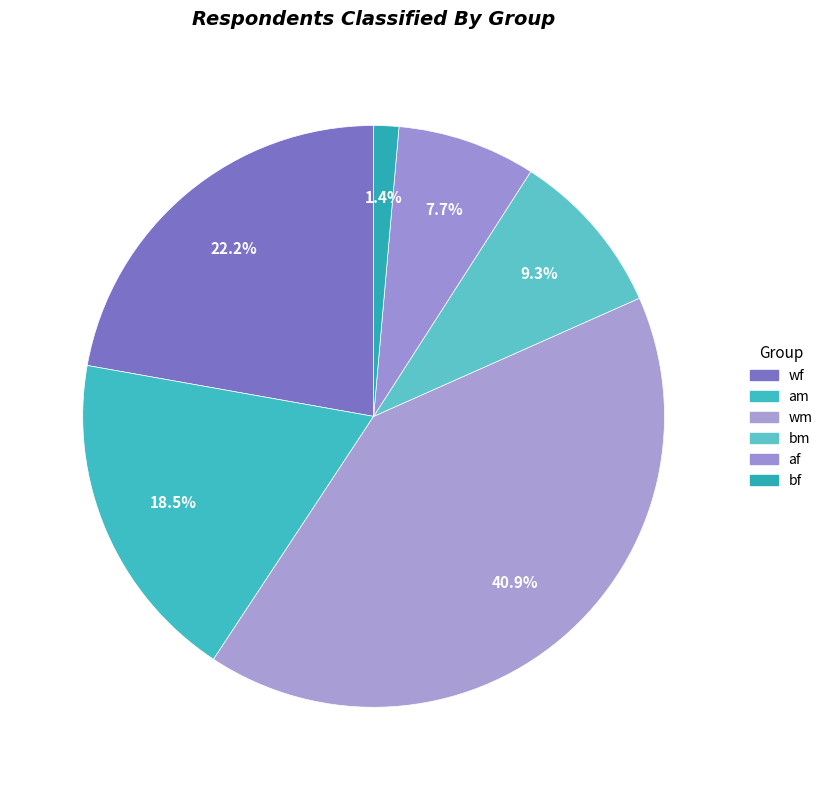

How much of the chart is everything except bf?

98.6%